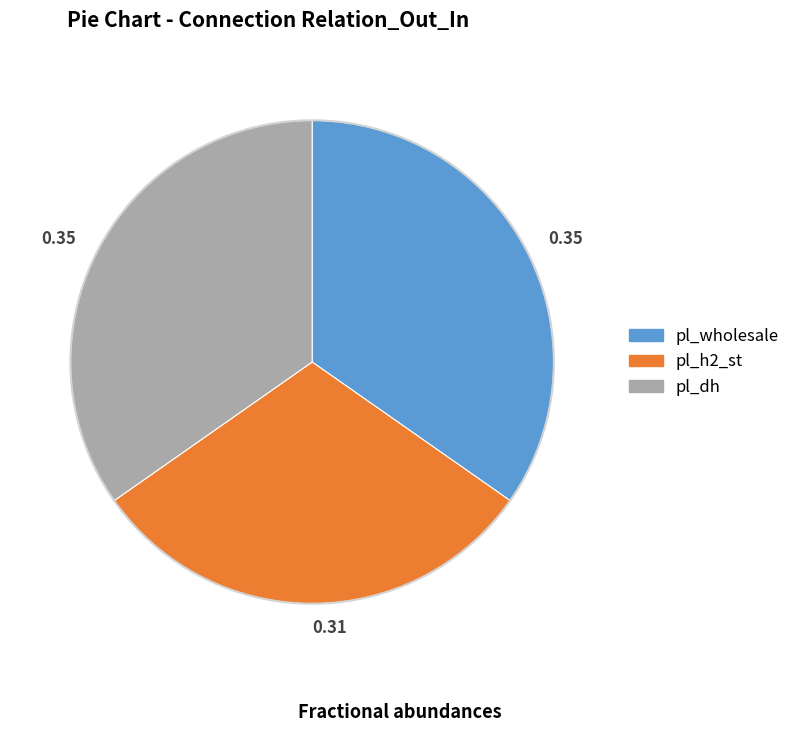

Is there any slice that represents more than half of the pie?

No